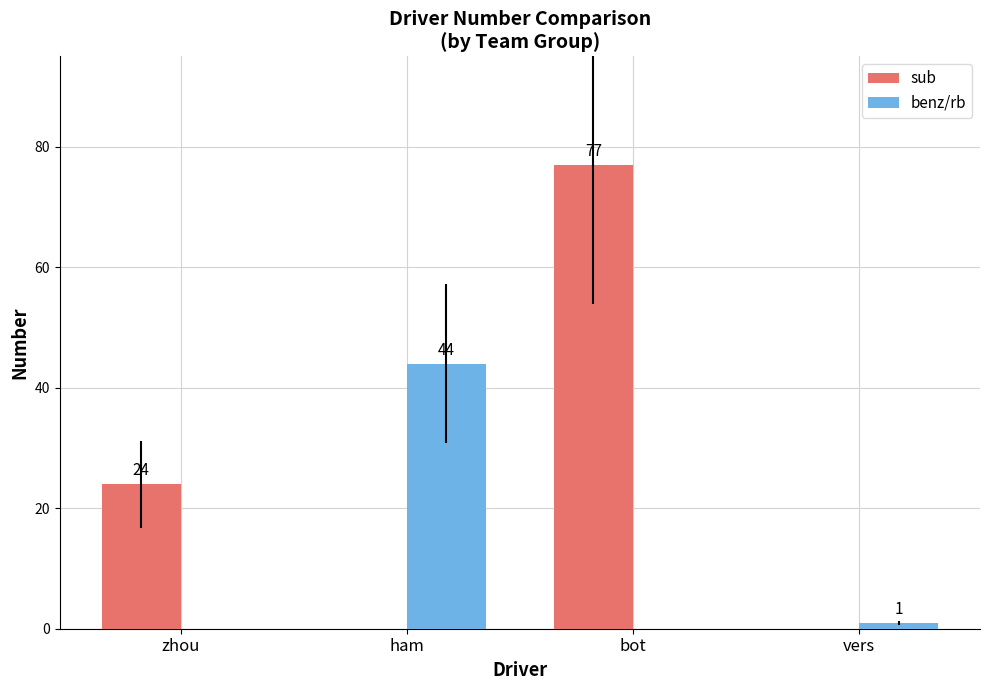

What is the average value of the sub series?

25